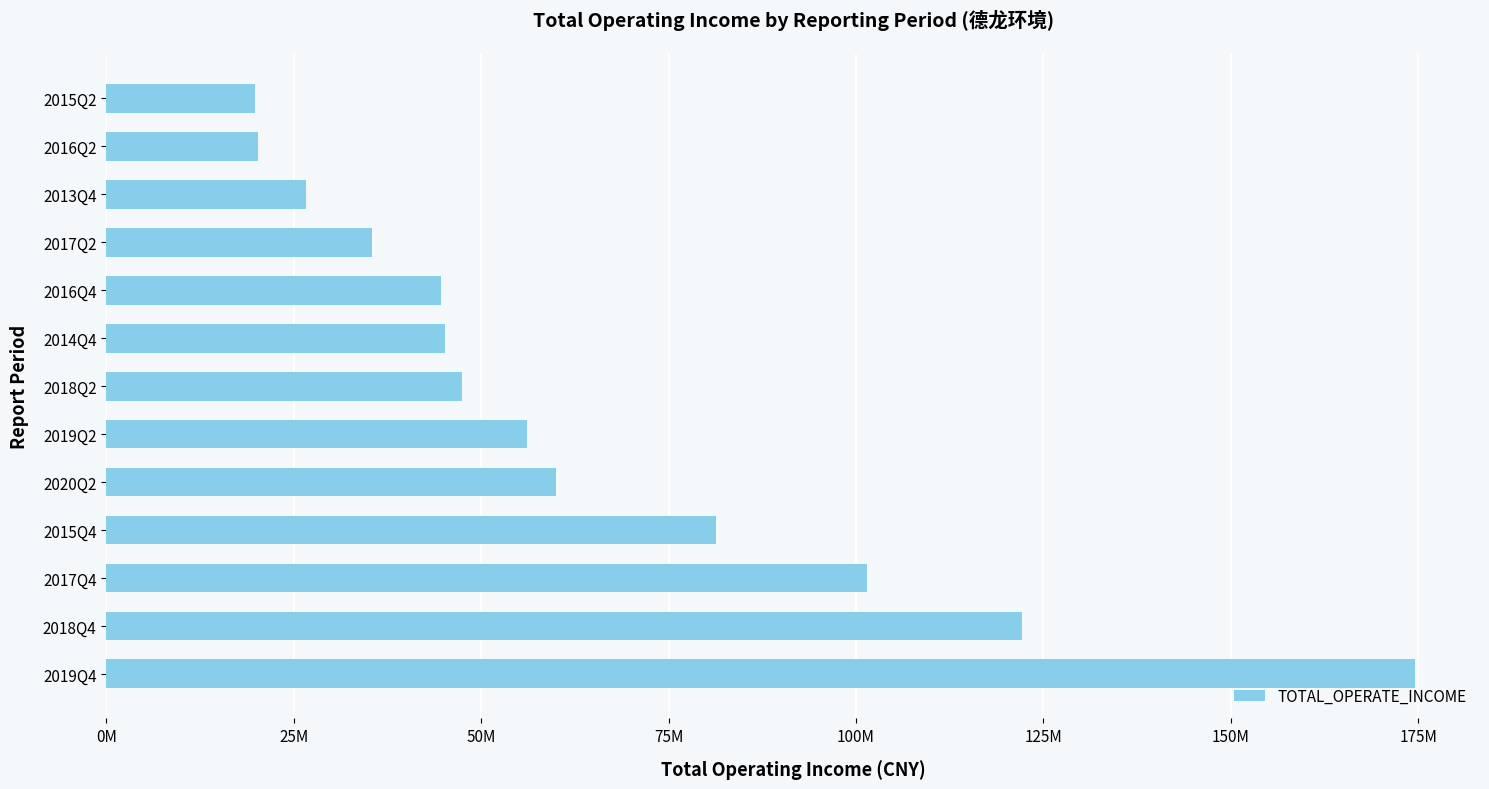

What is the smallest value displayed?

19863809.4